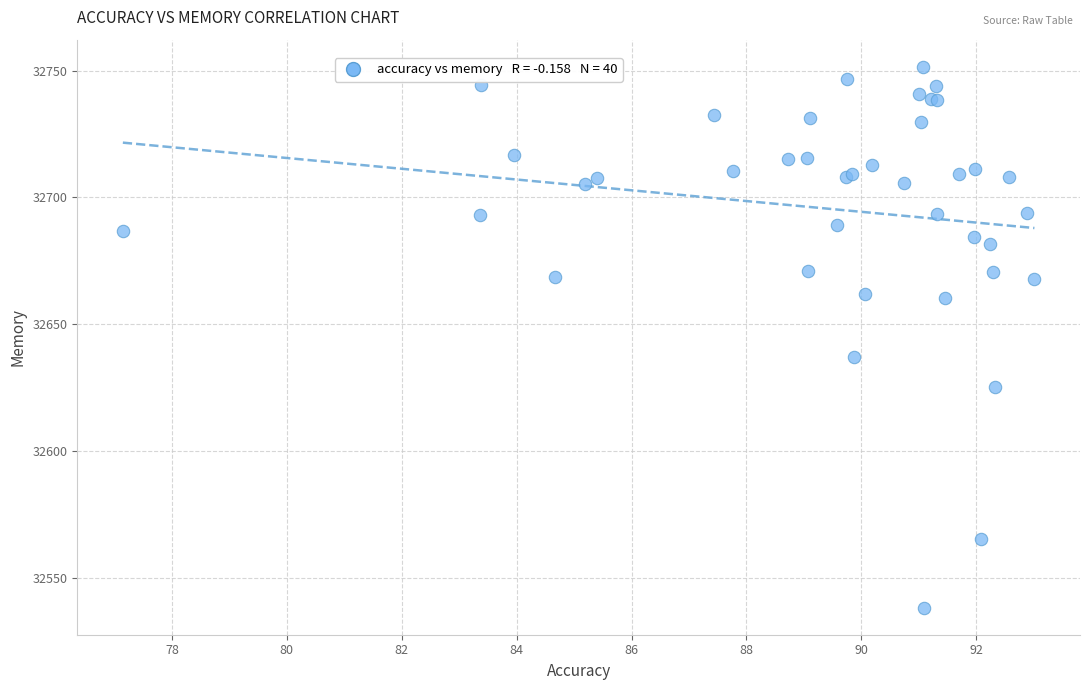

What Y value in the scatter plot is closest to 32644?

32637.0